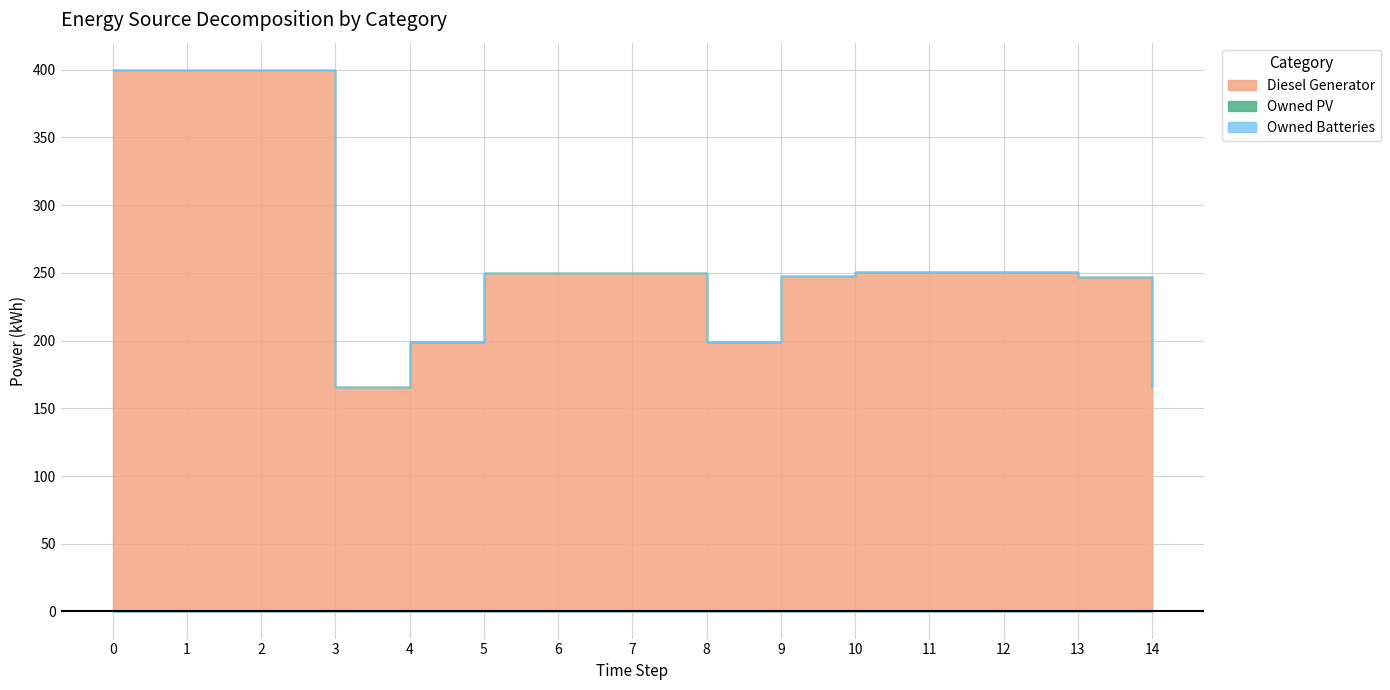

True or false: Owned Batteries and Diesel Generator cross at least once.

False